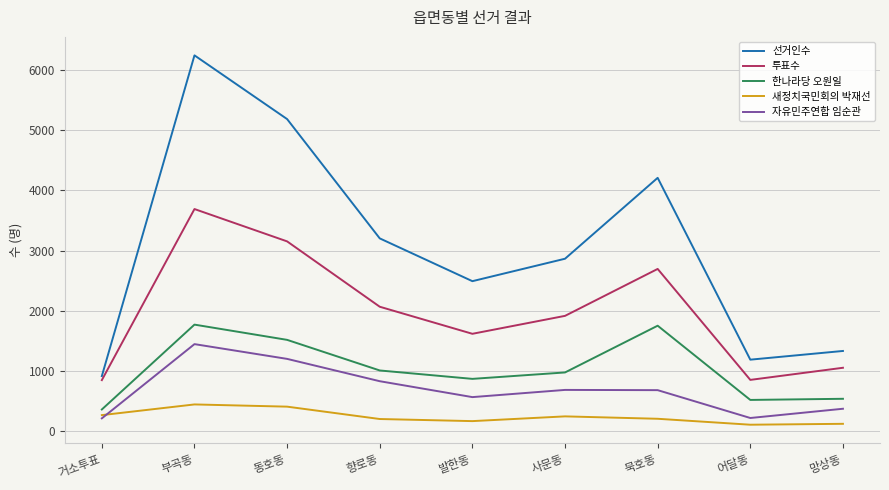

What is the highest value of the 새정치국민회의 박재선 series?

435